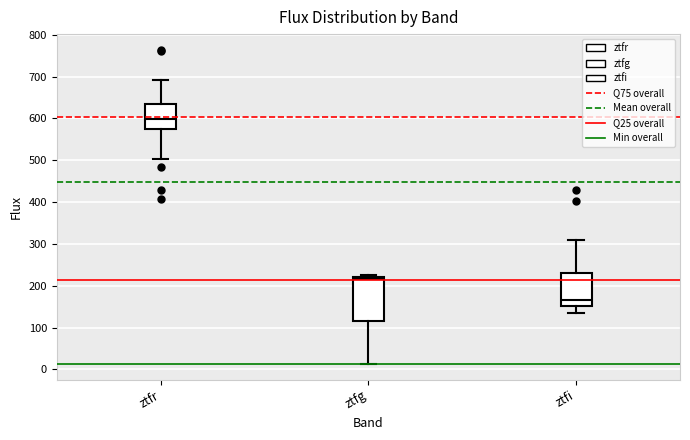

Which box has the highest median line?

ztfr